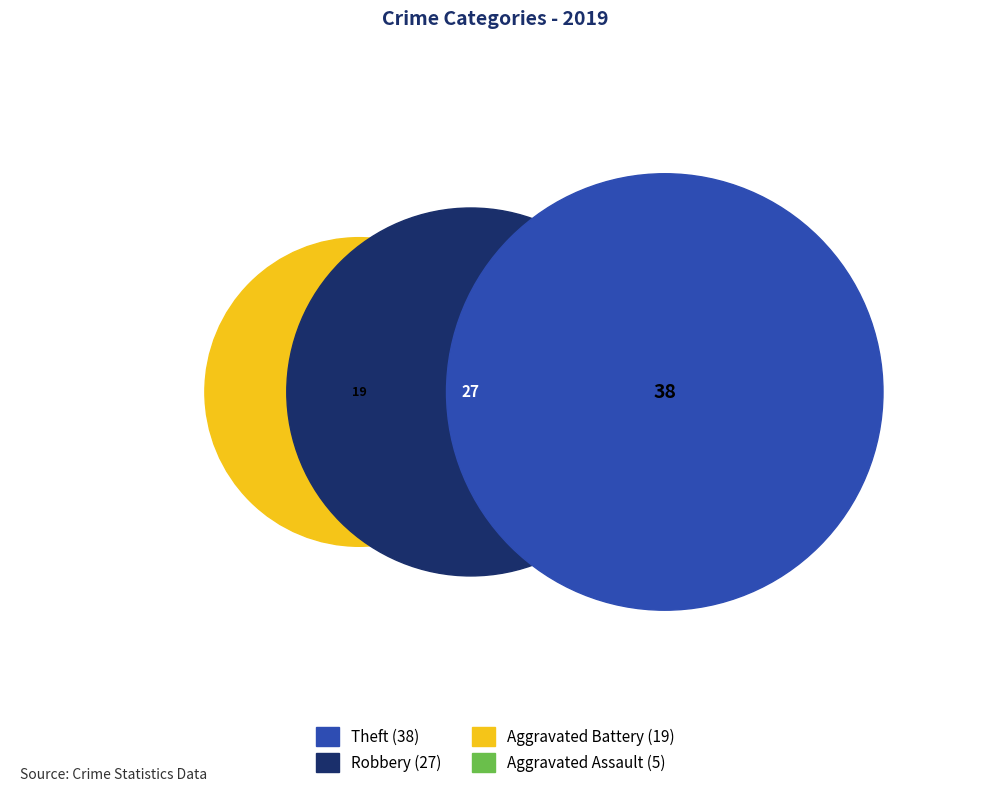

Rank the categories by value from lowest to highest.

Aggravated Assault, Aggravated Battery, Robbery, Theft